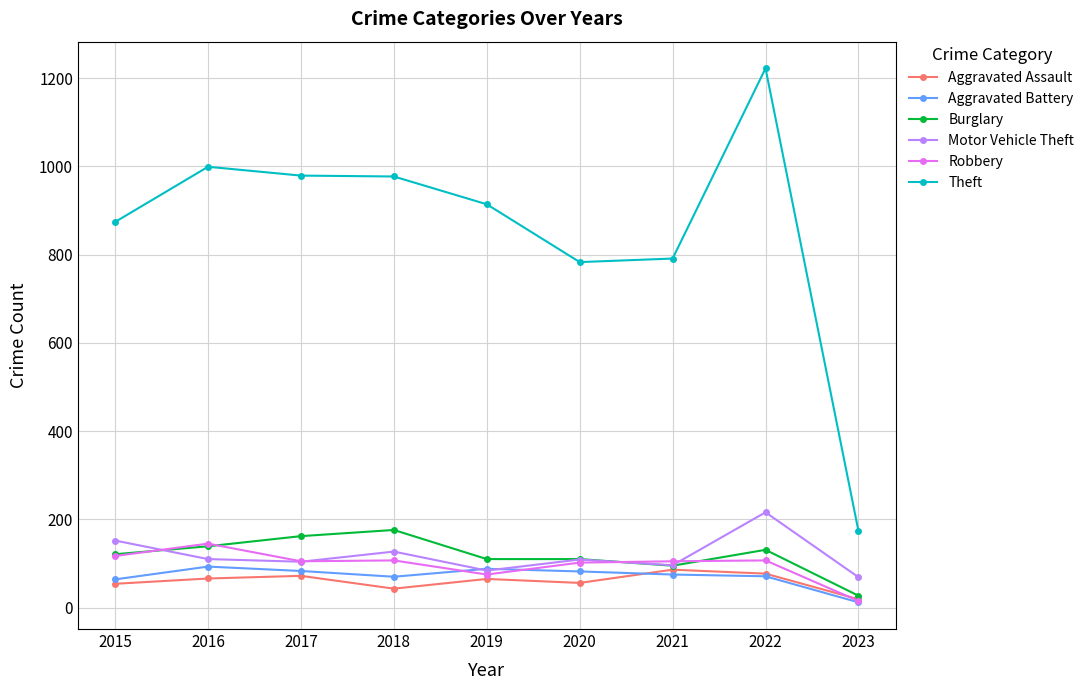

How many data points in Aggravated Battery are less than 75?

4